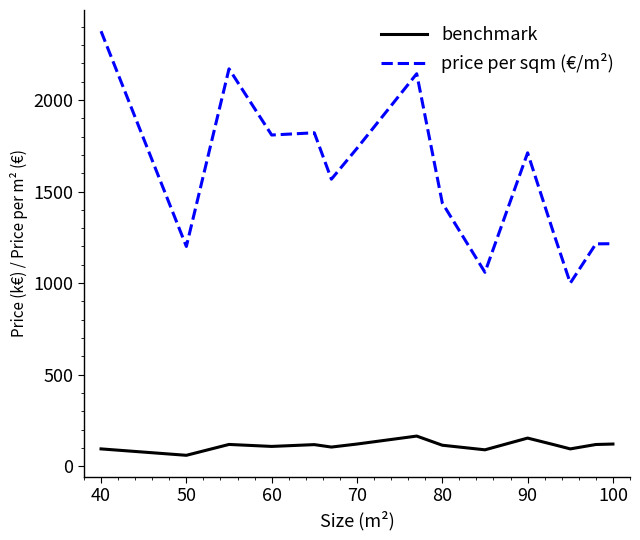

What is the difference between the maximum and minimum values in the price per sqm (€/m²) series?

1375.0